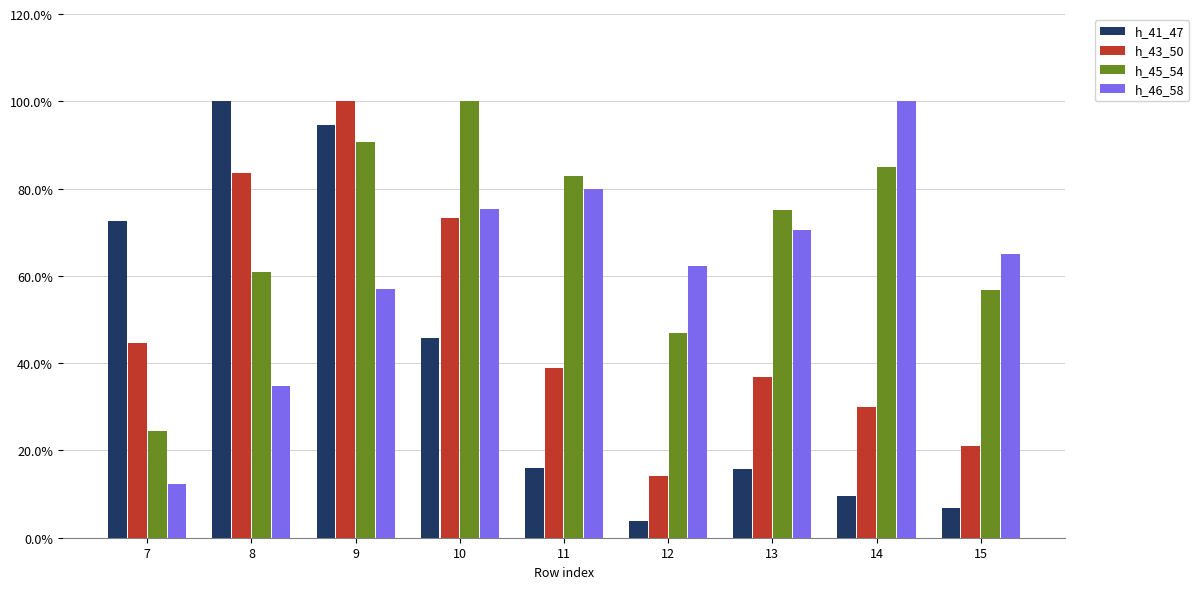

What are all the series names shown in the legend?

h_41_47, h_43_50, h_45_54, h_46_58